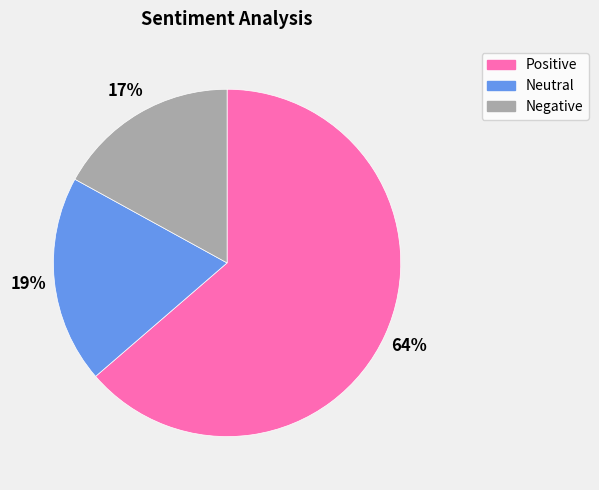

Is there any slice that represents more than half of the pie?

Yes